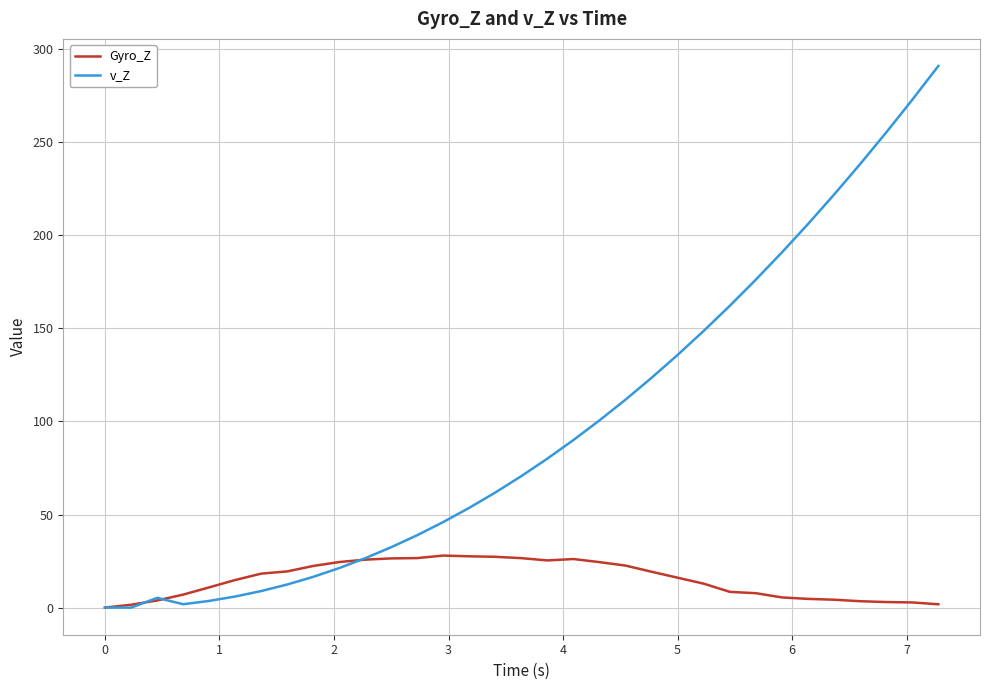

Is this an area chart (filled region under the line)?

No